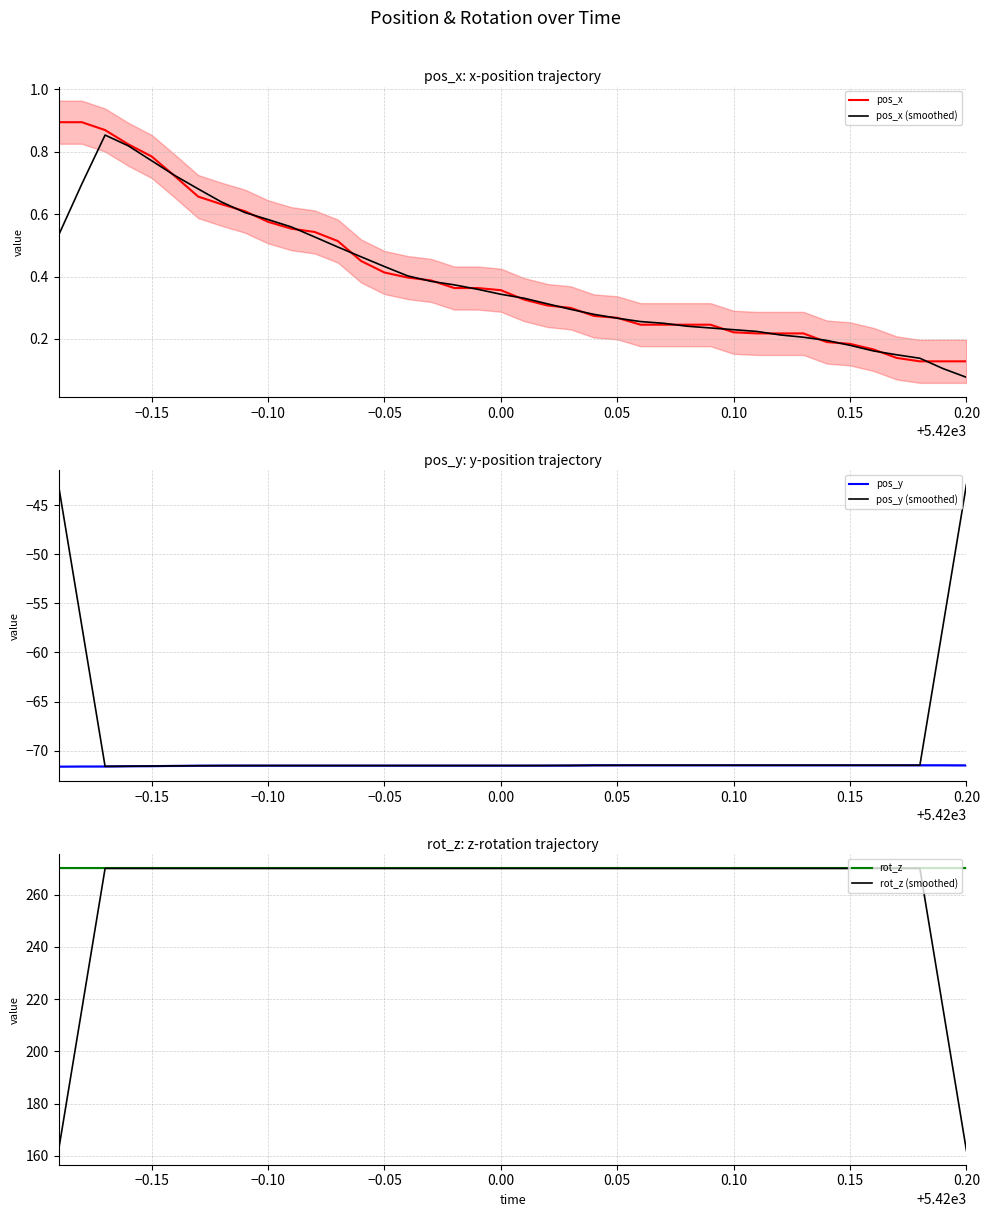

The pos_x (smoothed) series shows 0.4 at 0.10. True or false?

False